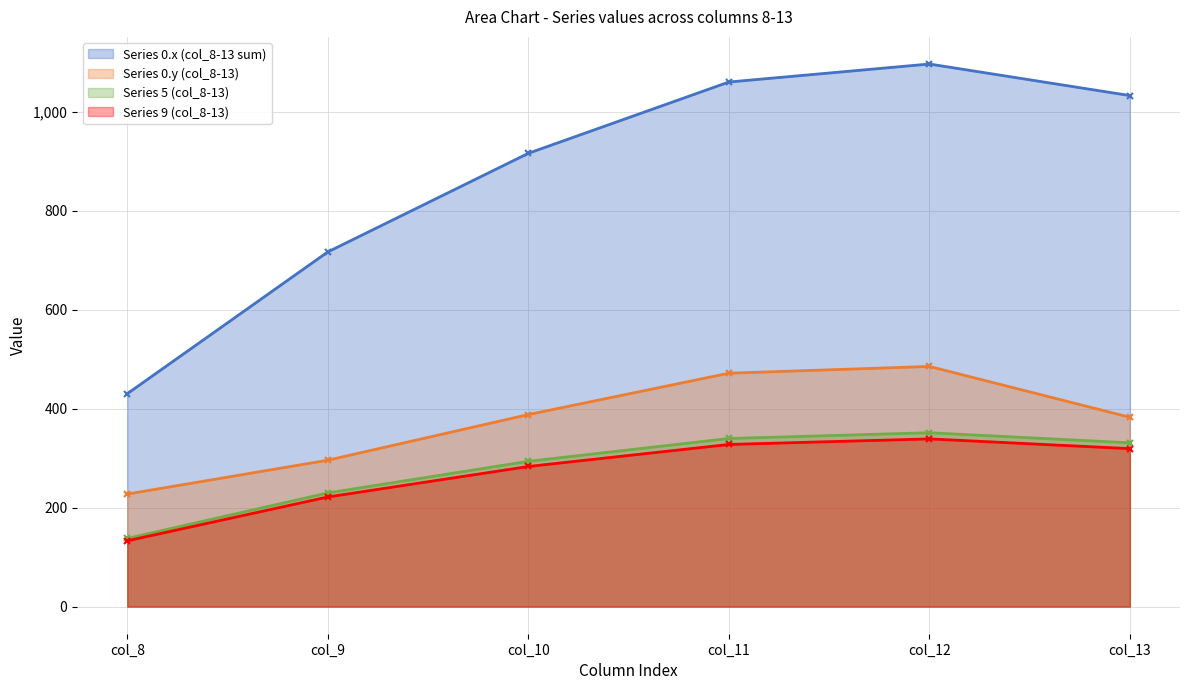

How many interior local peaks does the Series 0.y (col_8-13) series have?

1